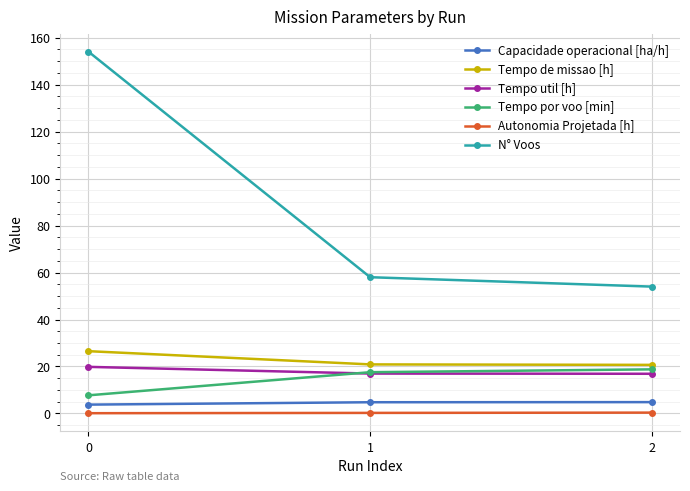

True or false: N° Voos has a value of 265.7 at 0.

False